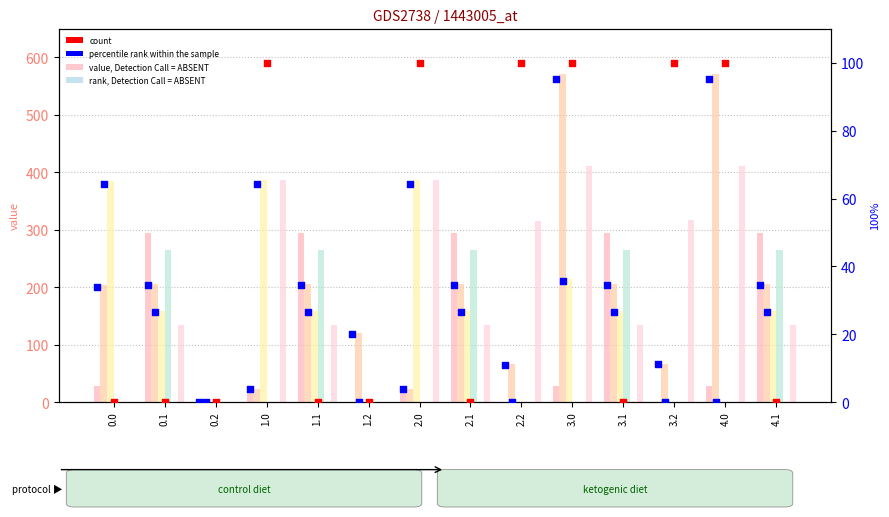

At which category is the sum across all series the highest?

3.0